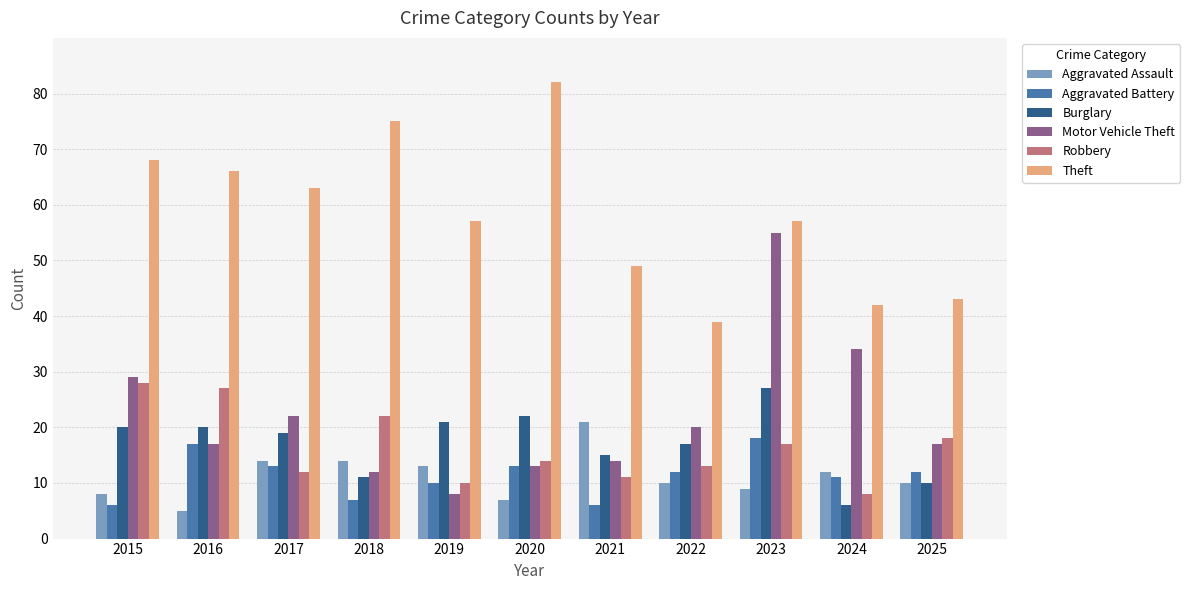

Rank the series by their maximum value, from lowest to highest.

Aggravated Battery, Aggravated Assault, Burglary, Robbery, Motor Vehicle Theft, Theft